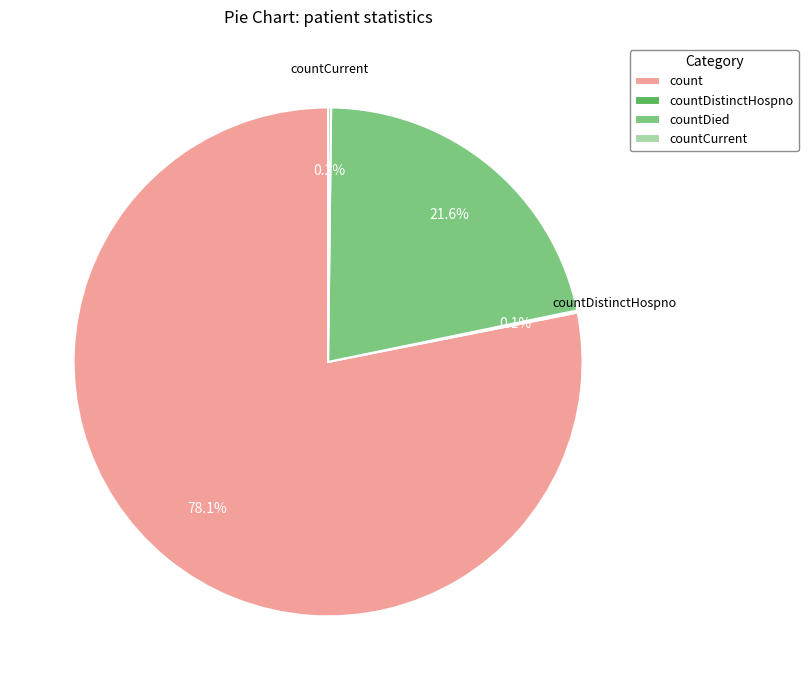

What percentage is NOT represented by countDied?

78.4%